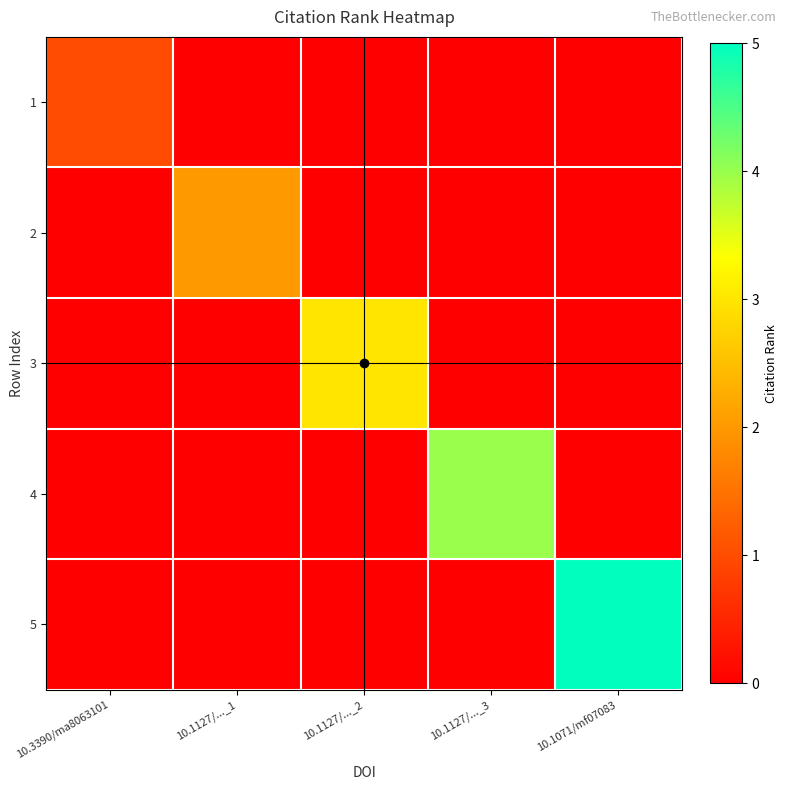

What is the total value across all series at 10.1127/..._2?

3